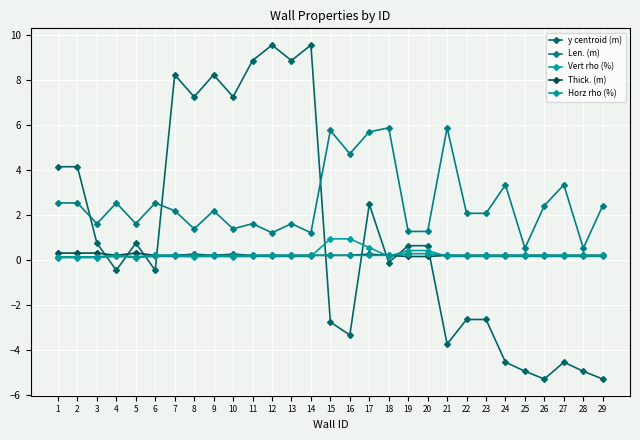

What are all the series names shown in the legend?

y centroid (m), Len. (m), Vert rho (%), Thick. (m), Horz rho (%)